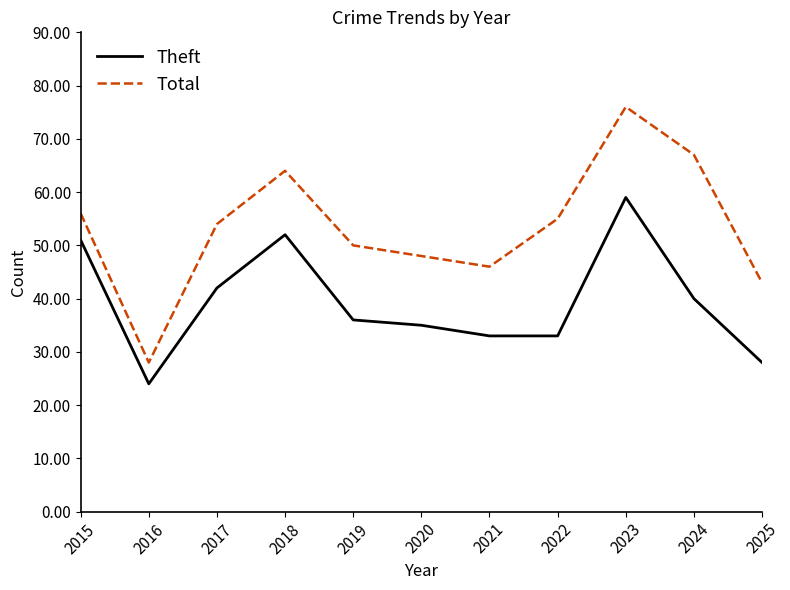

Is it true that Theft equals 25 at 2019?

False